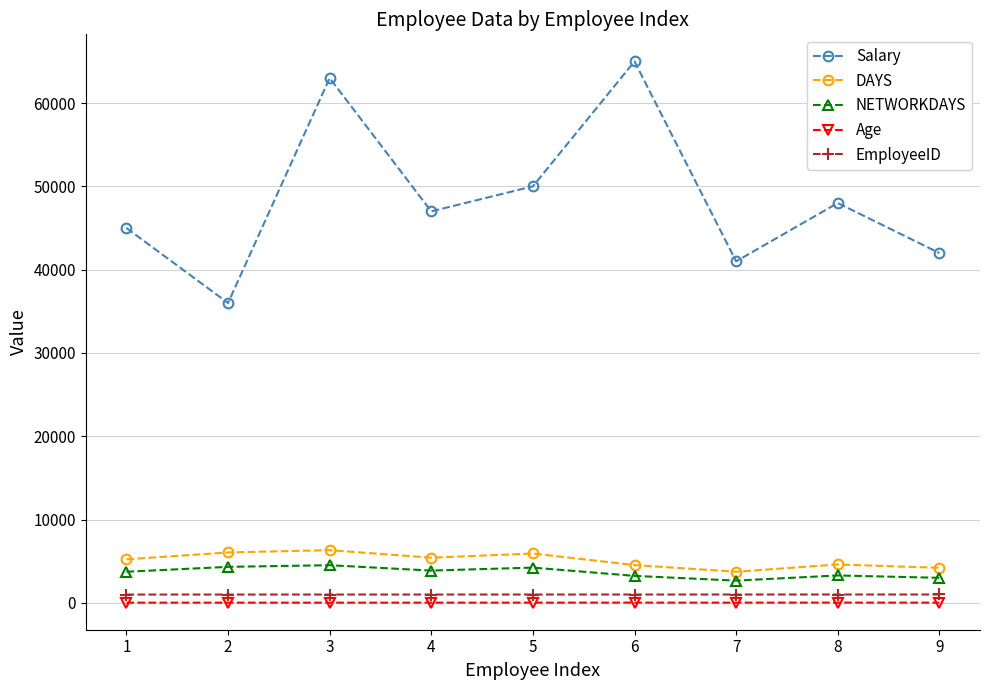

True or false: DAYS and Salary cross at least once.

False